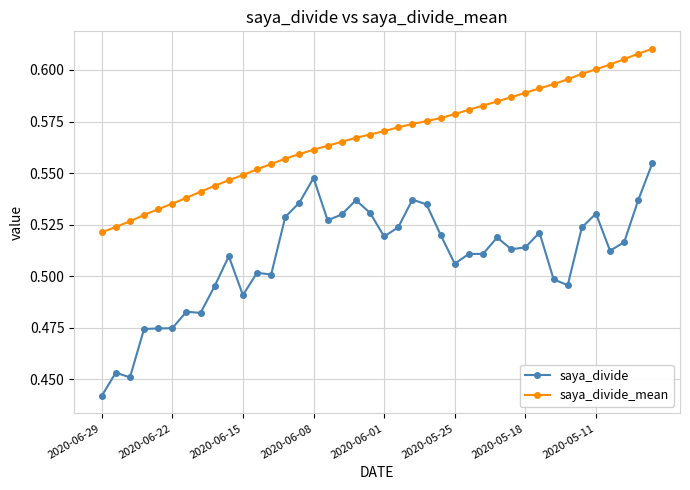

How many saya_divide values are between 0 and 1?

40